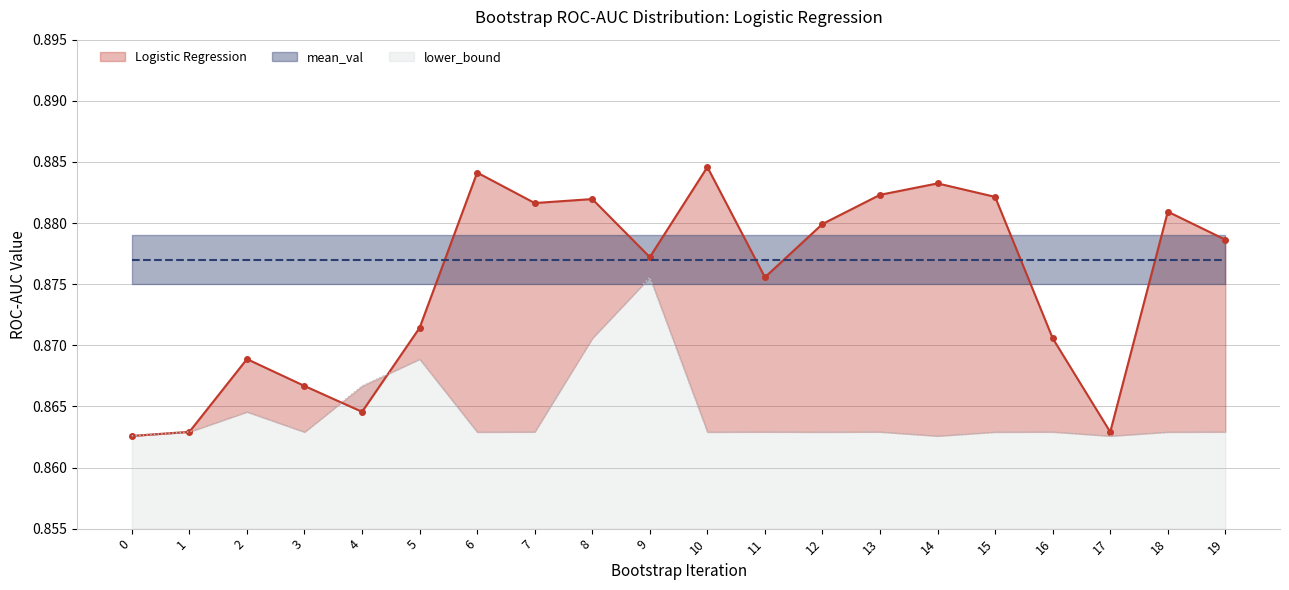

Which series has the largest total across all categories?

Logistic Regression